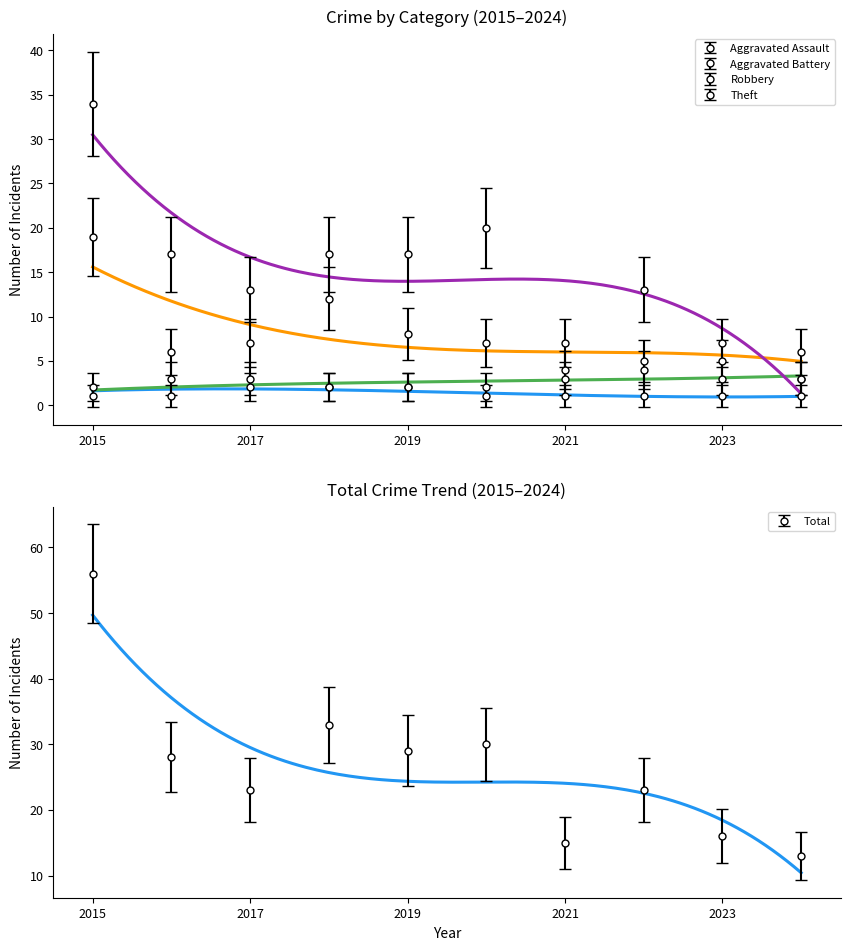

At which category does the chart reach its minimum across all series?

2016